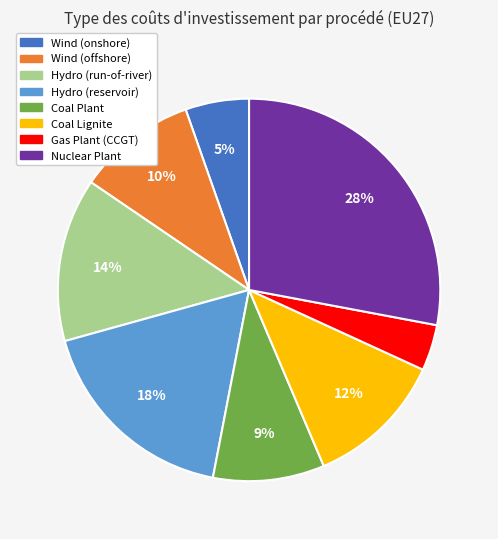

Does any single category account for the majority?

No